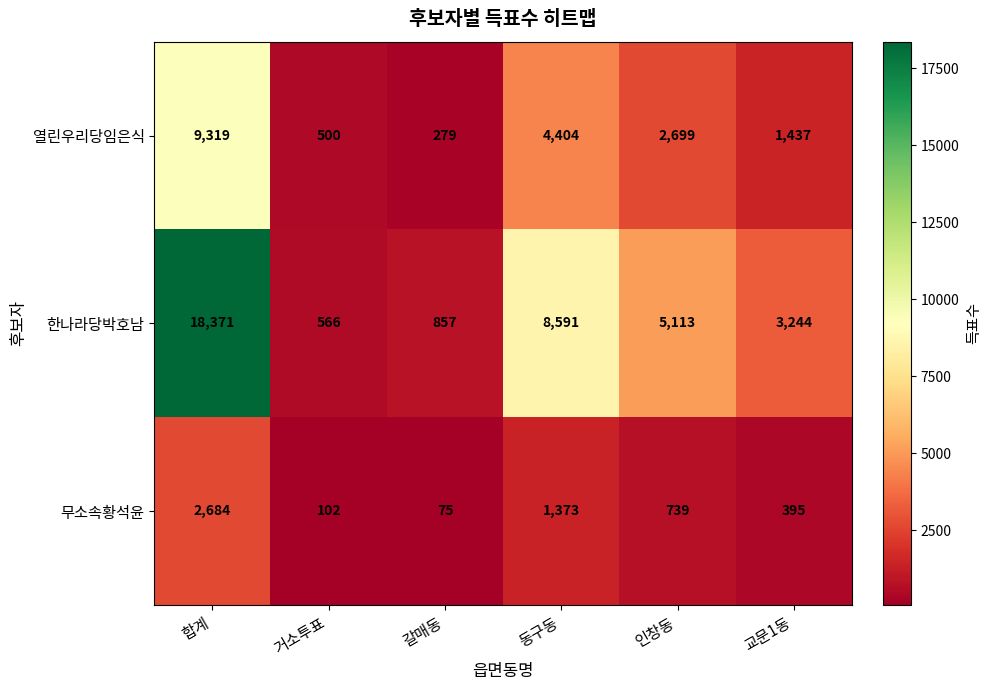

What value does the 열린우리당임은식 series have at 동구동, to the nearest 10?

4400